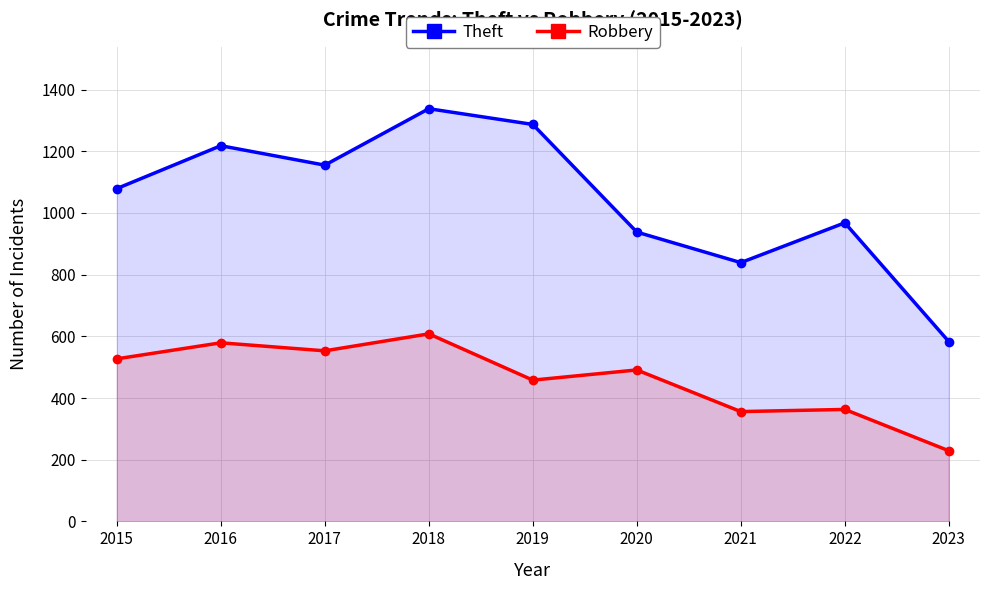

Reading left to right, extract all data points from this chart.

Theft: 1079	1218	1155	1338	1287	938	839	968	583
Robbery: 527	579	553	608	458	491	356	363	229